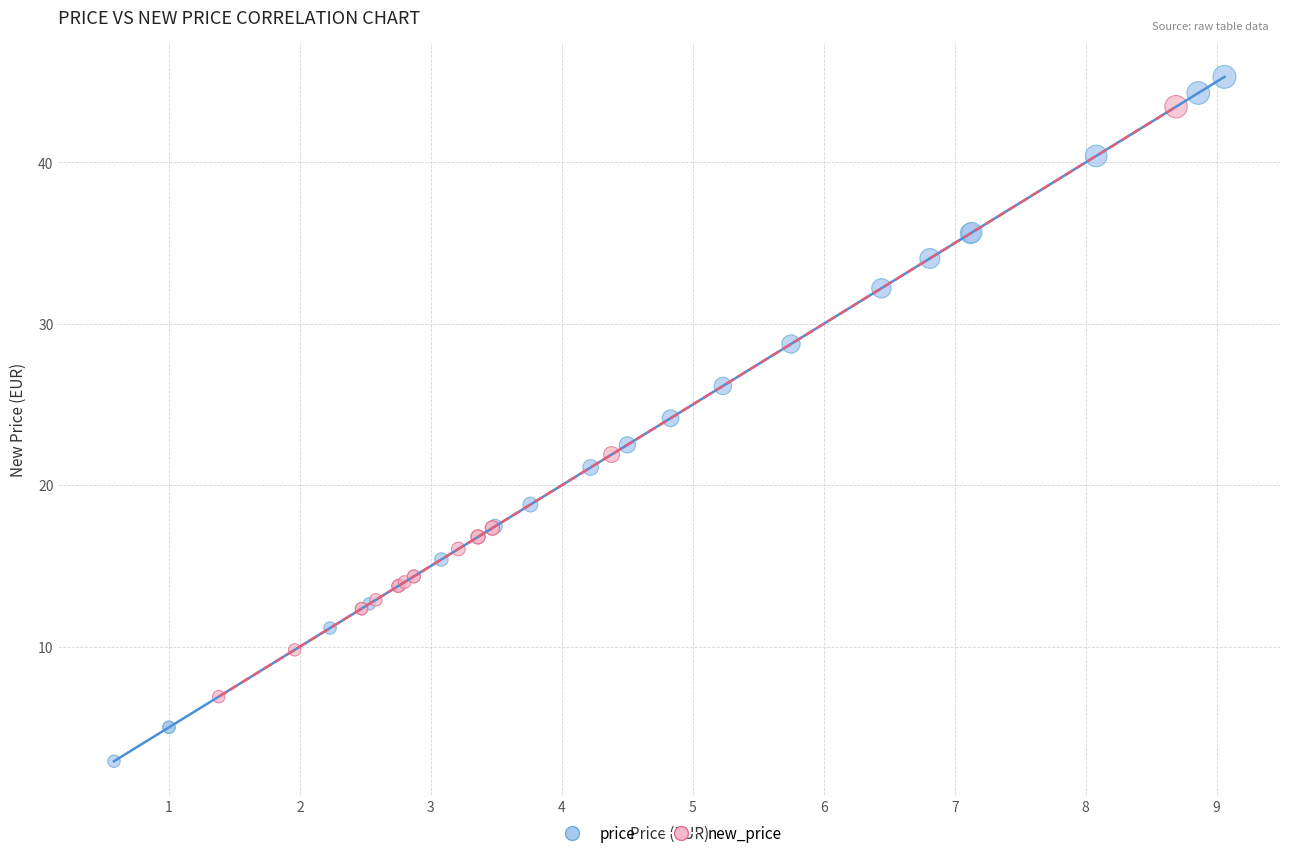

Which series reaches the minimum Y coordinate?

price